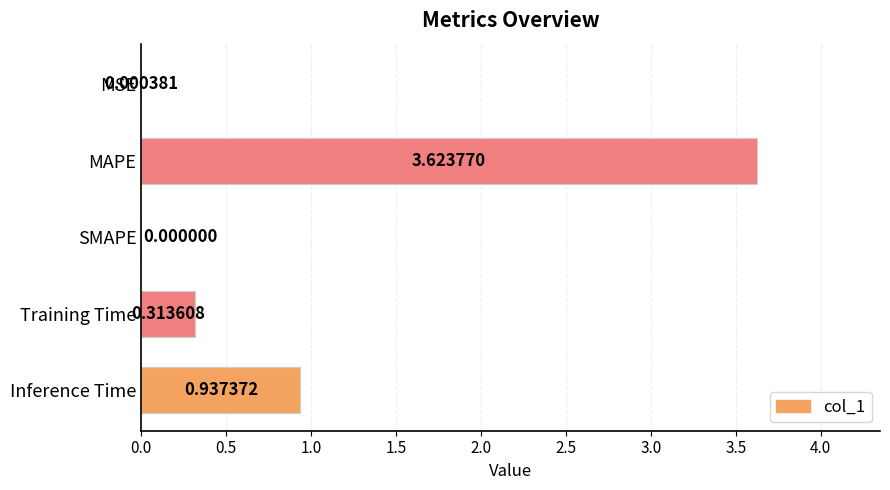

At which category does the chart reach its peak across all series?

MAPE